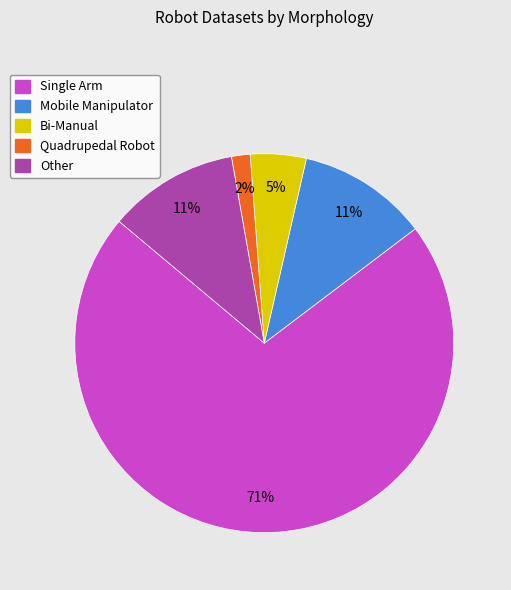

To the nearest percent, what is the combined percentage of Quadrupedal Robot and Mobile Manipulator?

13%